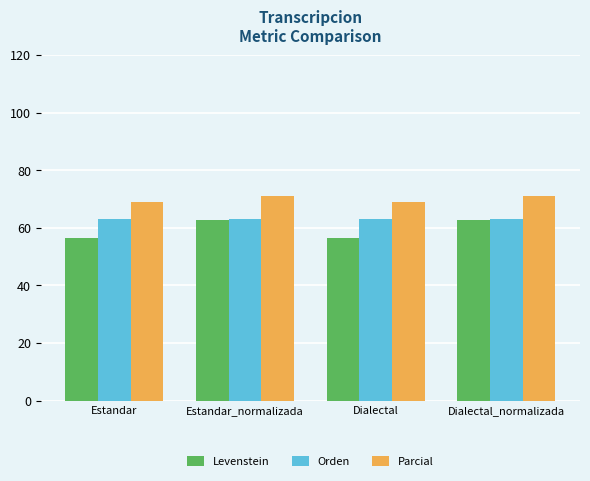

What is the total value across all series at Dialectal_normalizada?

197.0